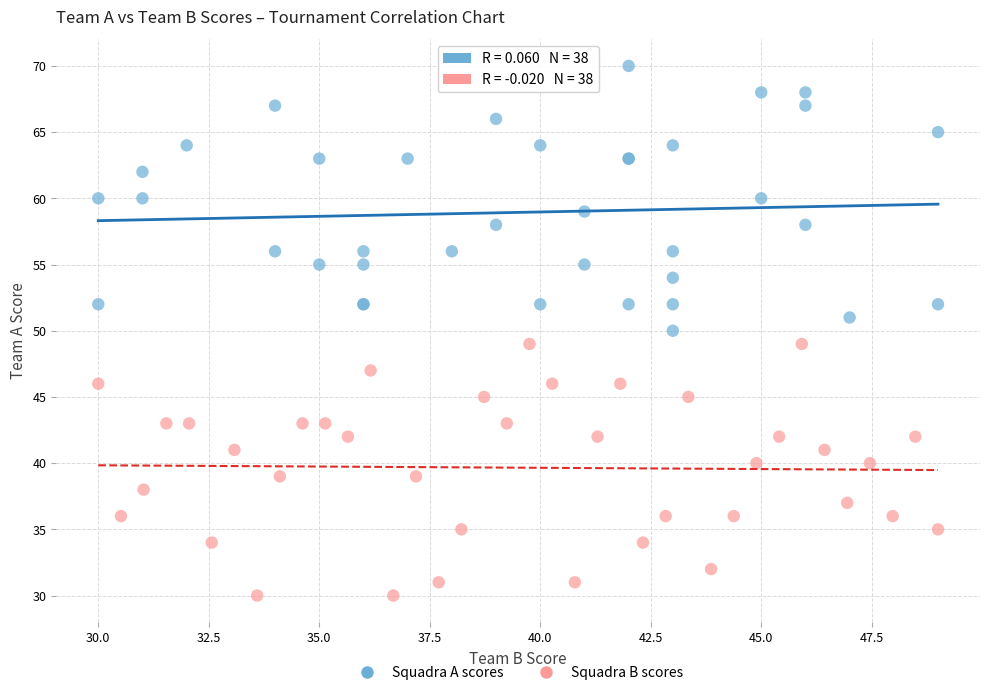

What are all the series names shown in the legend?

Squadra A scores, Squadra B scores